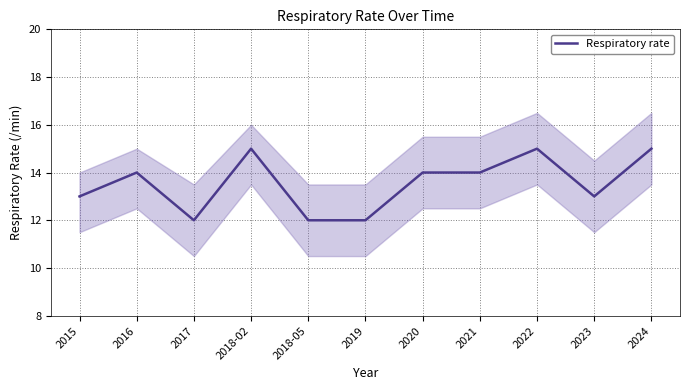

Rank the categories by value from lowest to highest.

2017, 2018-05, 2019, 2015, 2023, 2016, 2020, 2021, 2018-02, 2022, 2024